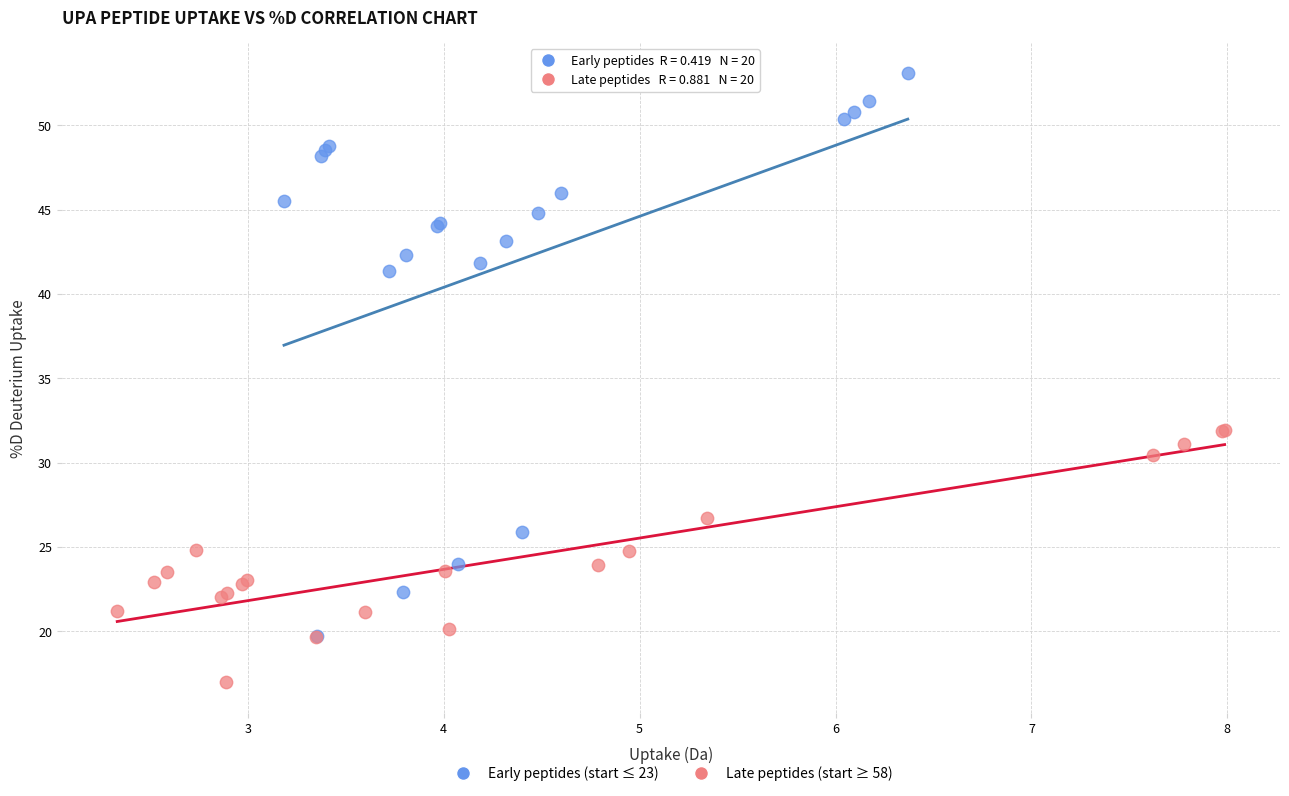

Which series has the widest spread of Y values?

Early peptides (start ≤ 23)